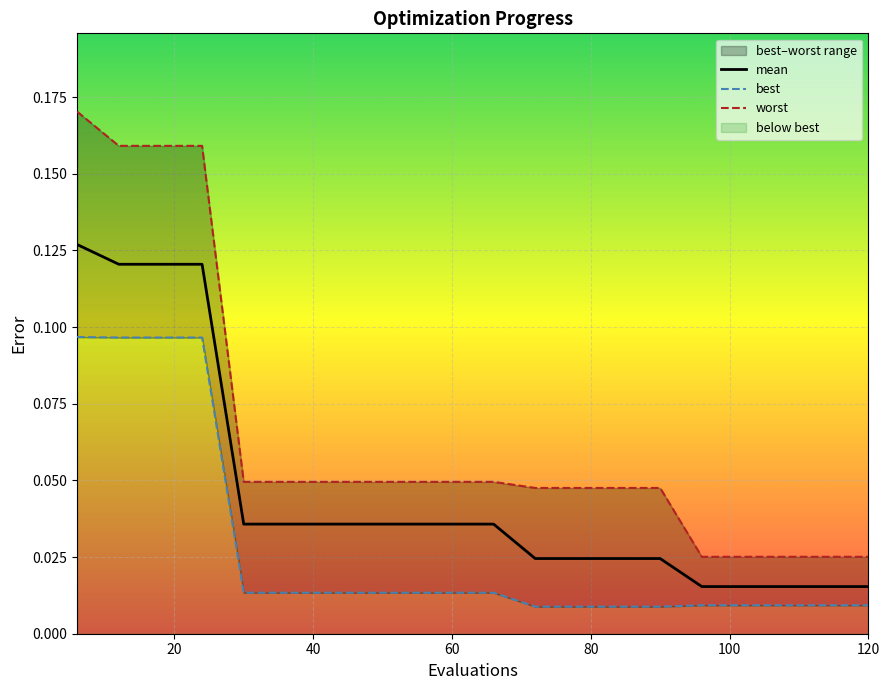

True or false: mean and best intersect in this chart.

False